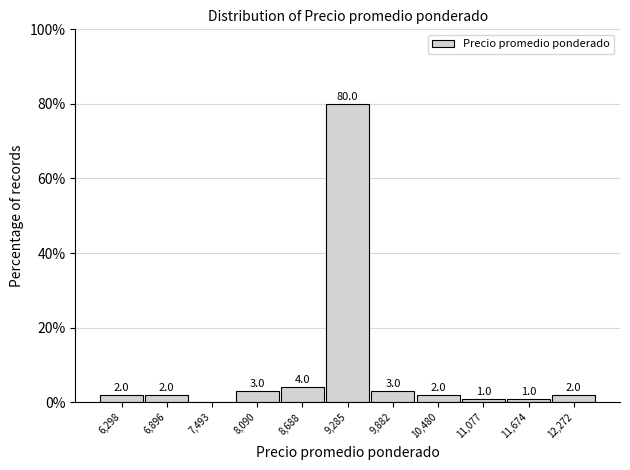

Which range on the x-axis has the tallest bar?

9000 to 9600